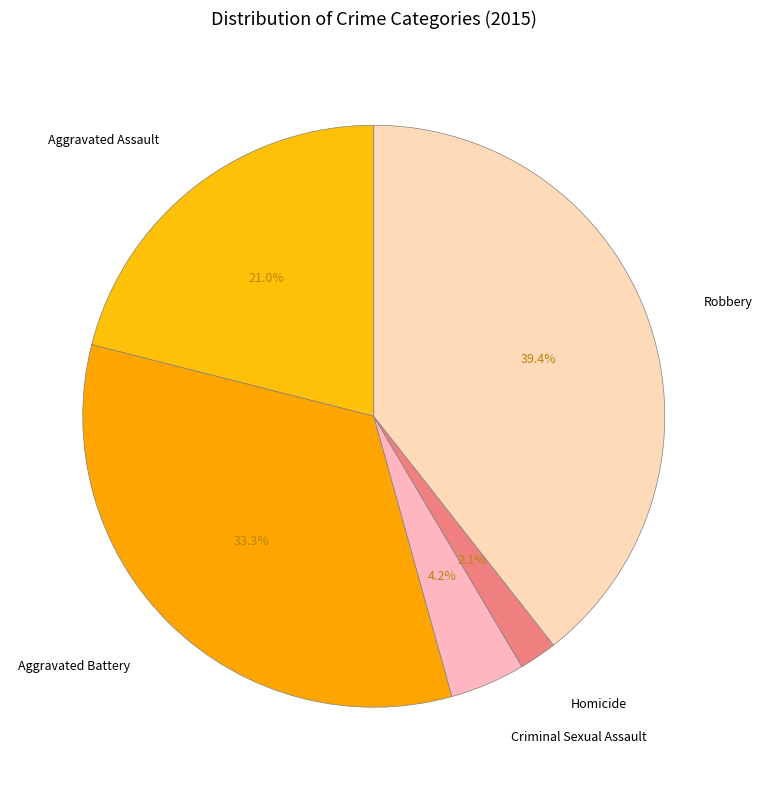

Approximately how many times larger is the value at Aggravated Assault compared to Robbery?

0.5